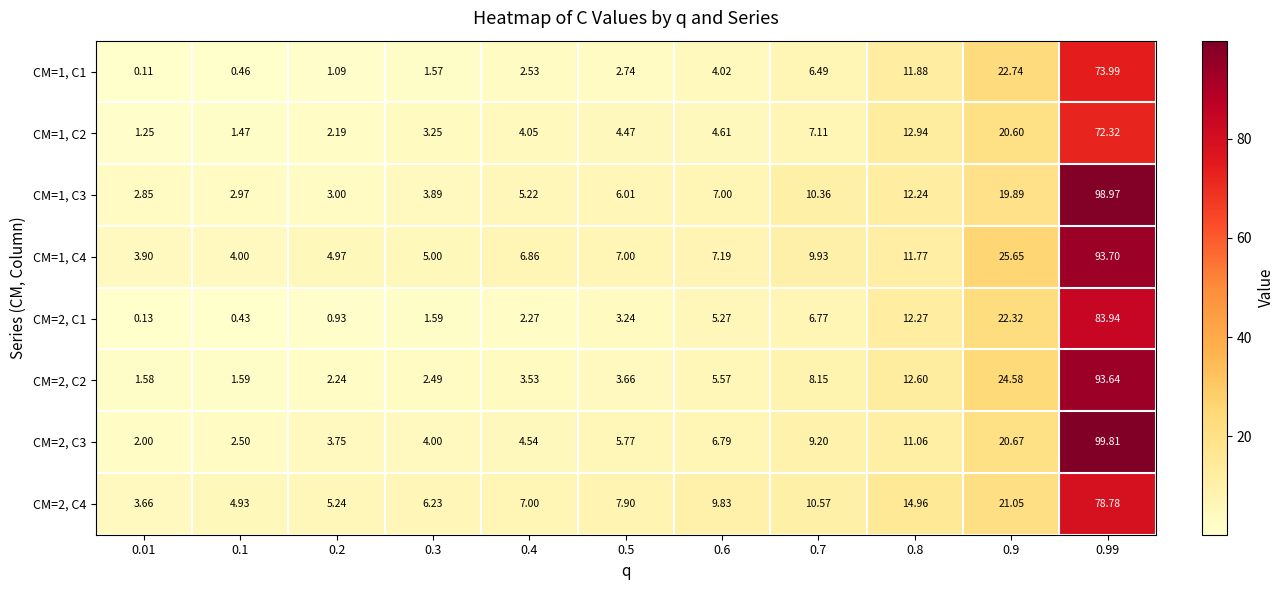

At how many categories does at least one series exceed 55?

1